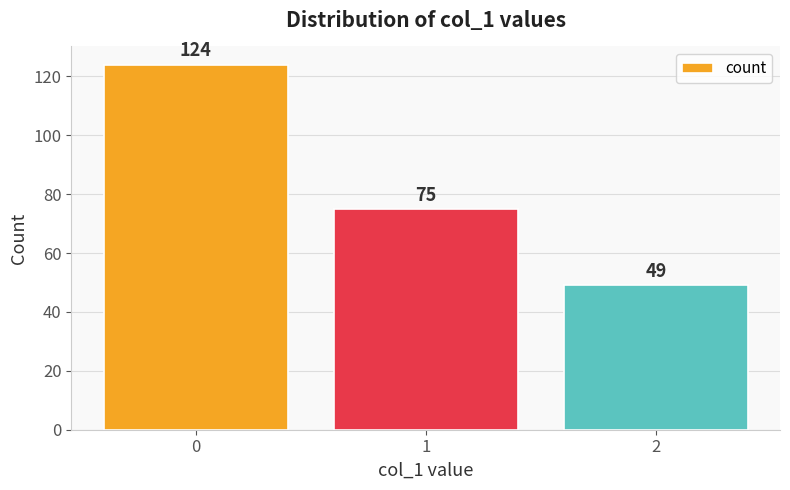

The value at 1 is 127. True or false?

False